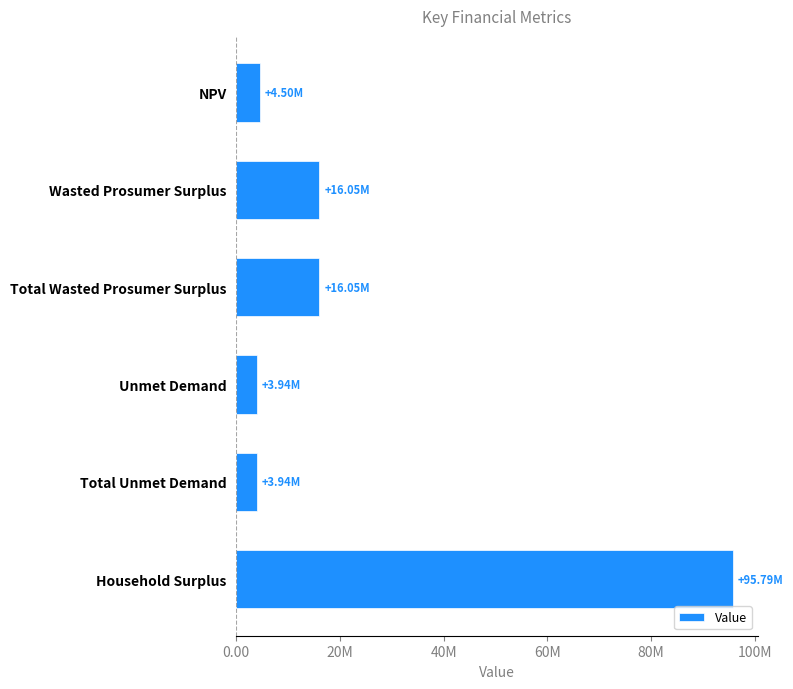

Are the bars horizontal?

Yes